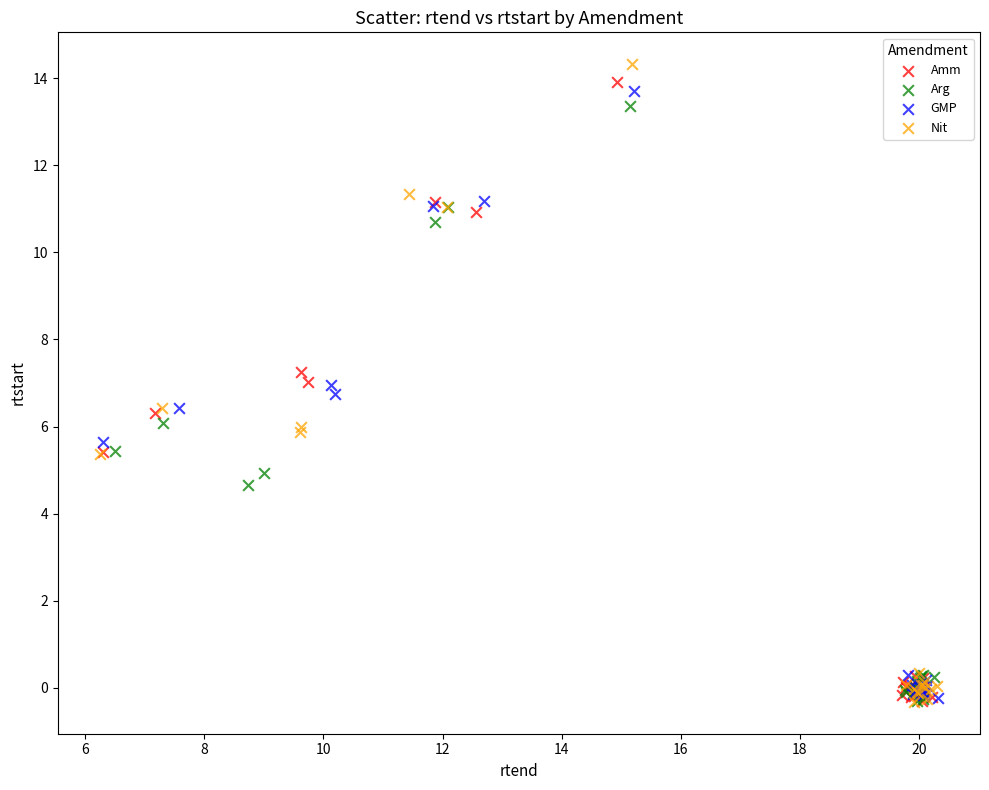

Which series has the widest spread of Y values?

Nit